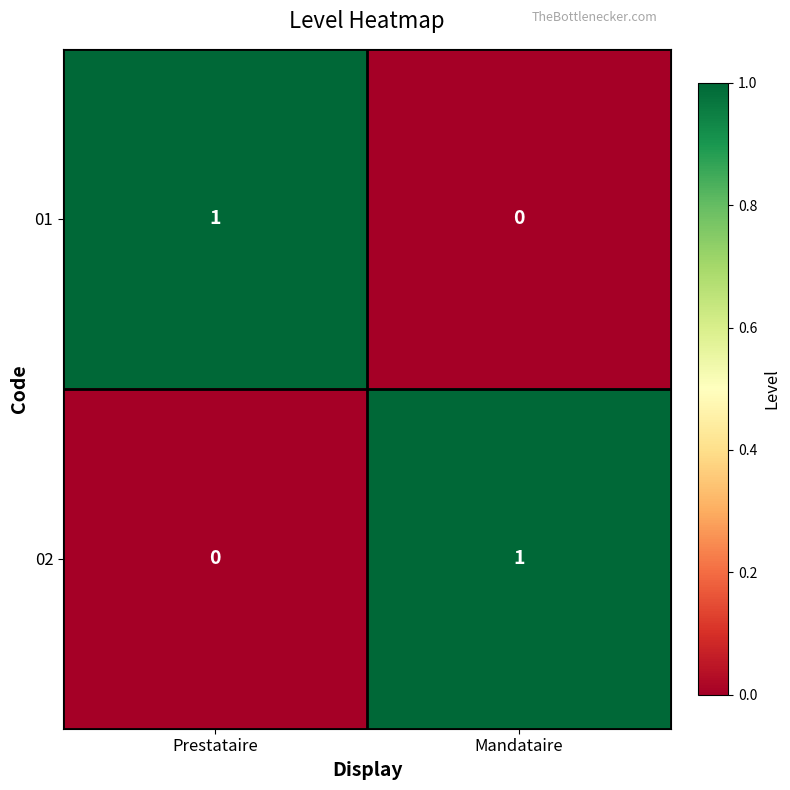

Is the value of 01 at Prestataire greater than the value of 02 at Prestataire?

Yes